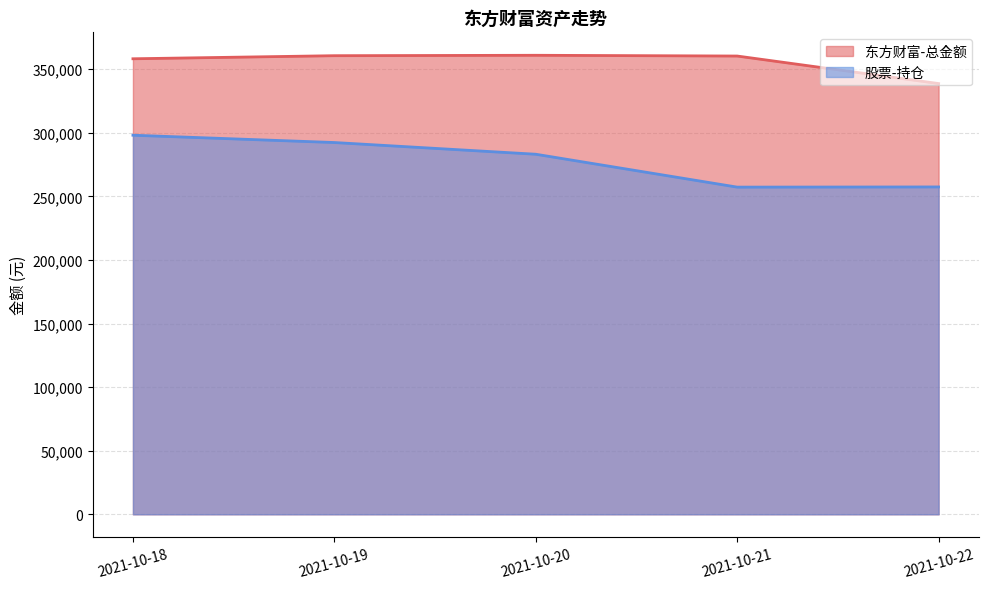

True or false: 东方财富-总金额 and 股票-持仓 intersect in this chart.

False